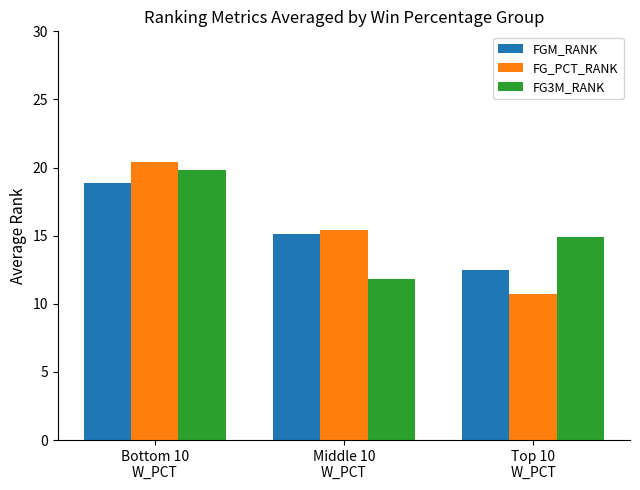

How many values in the FGM_RANK series exceed 15?

2